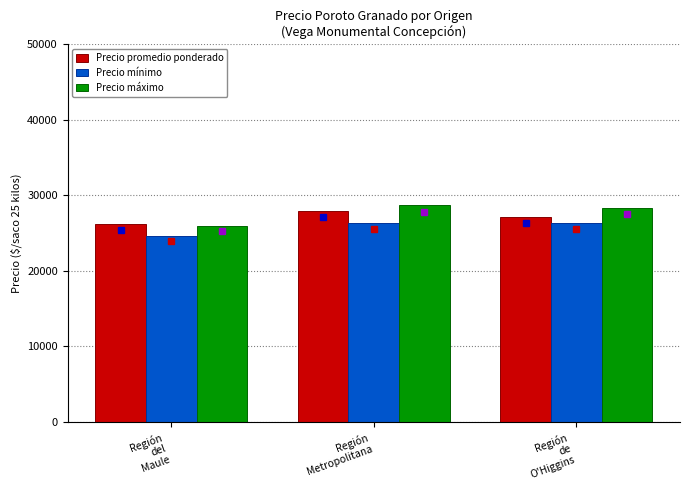

The Precio promedio ponderado series shows 35061 at Región
del
Maule. True or false?

False